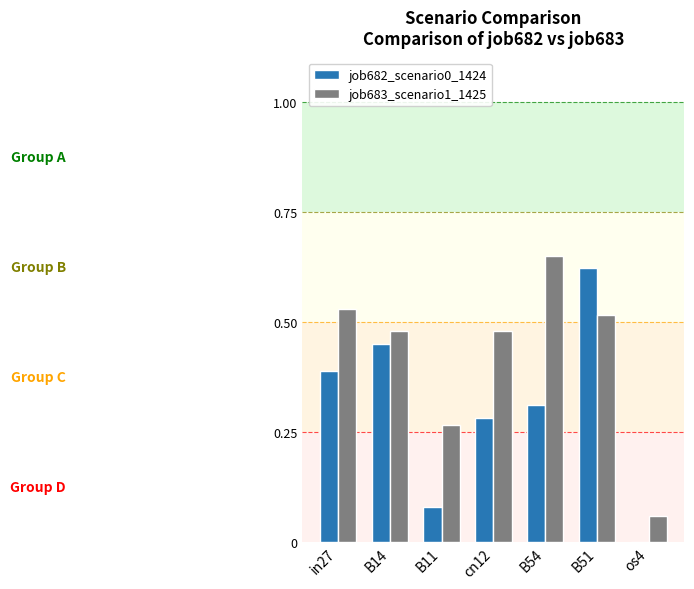

Between B51 and os4, which series saw the biggest shift?

job682_scenario0_1424